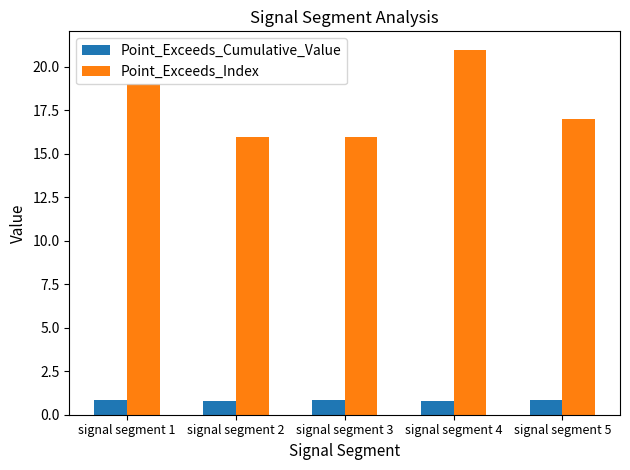

What is the approximate value of Point_Exceeds_Cumulative_Value at signal segment 4?

0.8